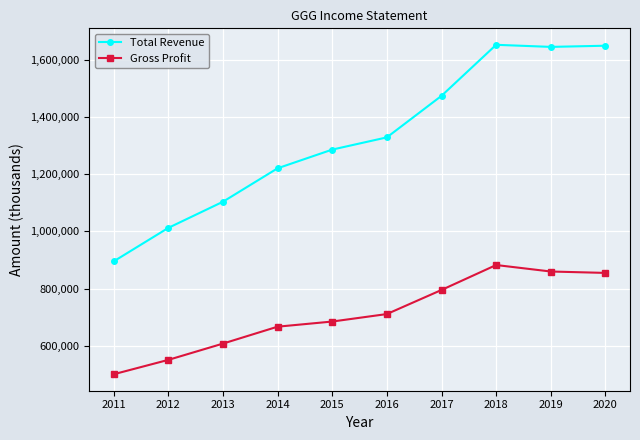

At 2019, list the series in order from largest to smallest.

Total Revenue, Gross Profit